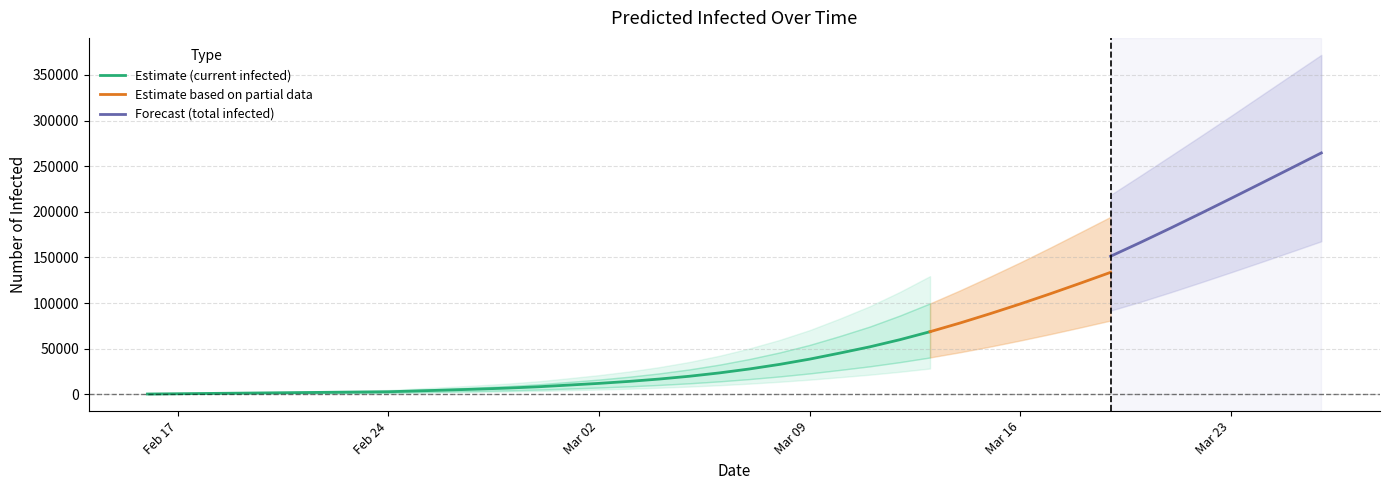

What is the label of the 13th point from the right?

2020-03-14